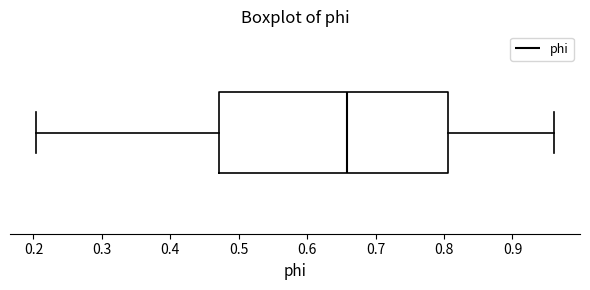

Read this box plot against the x-axis: the position of the median line, the range covered by the box, and the ends of both whiskers. The values are not printed on the chart, so give them approximately, as read against the axis.

median 0.66, box 0.47 to 0.81, whiskers 0.20 to 0.96